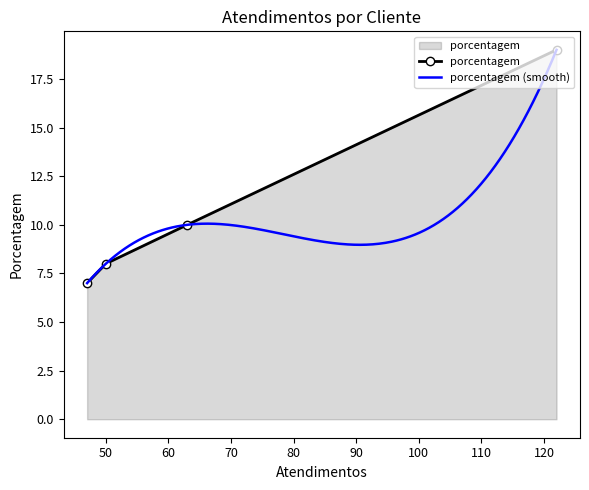

What is the value of the porcentagem point at the 2nd from the left?

8